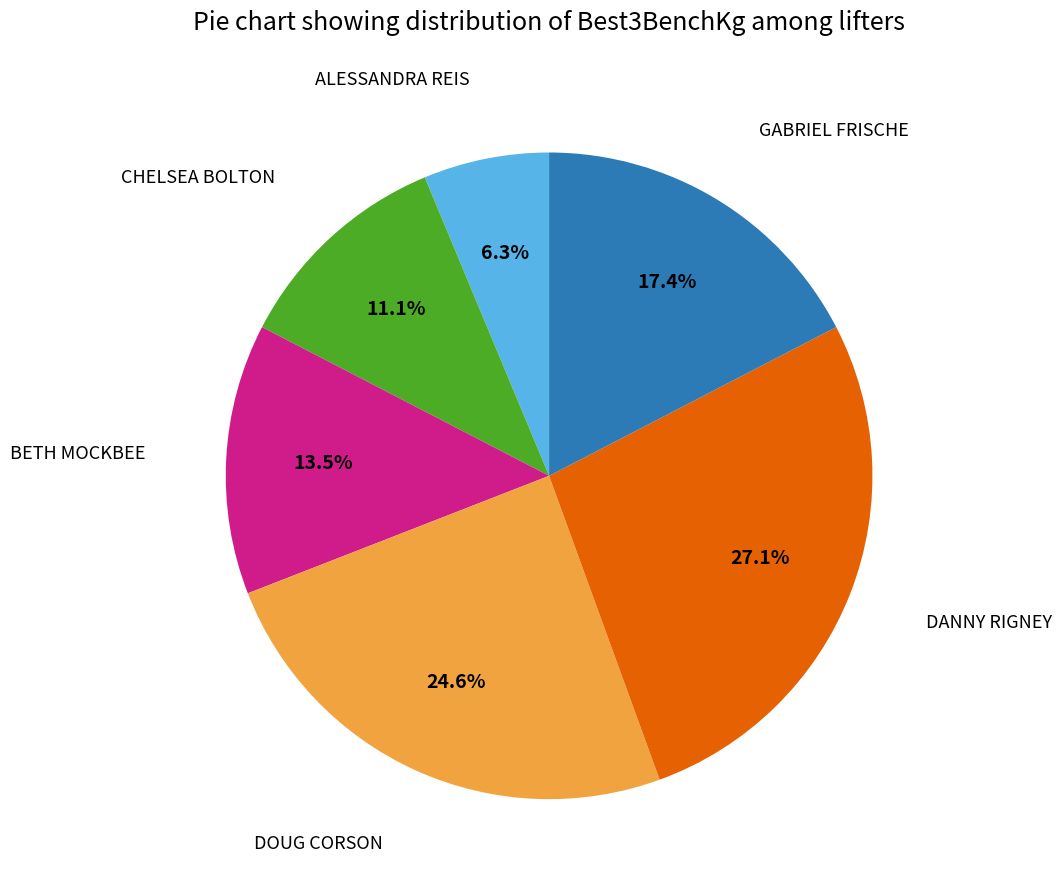

How many segments does this pie chart have?

6